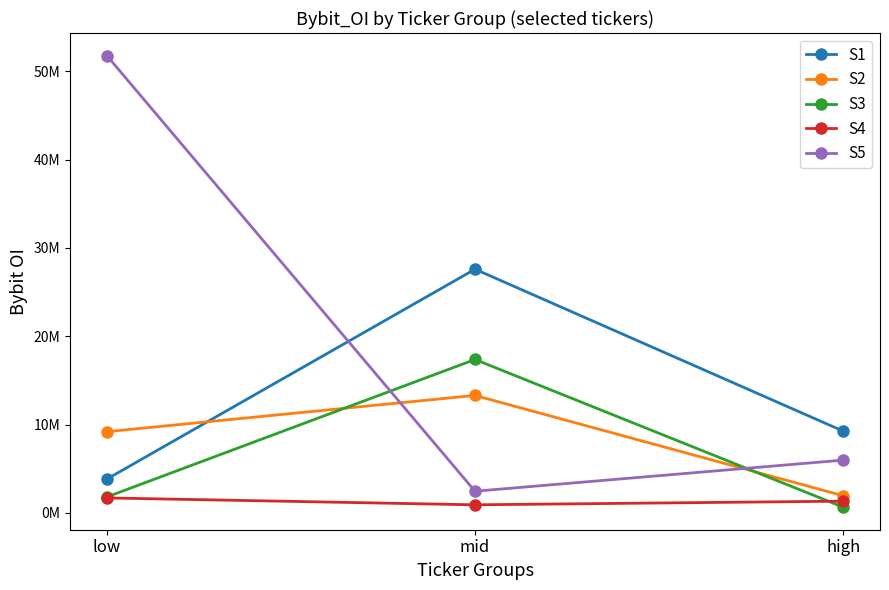

What is the highest value of the S3 series?

17368625